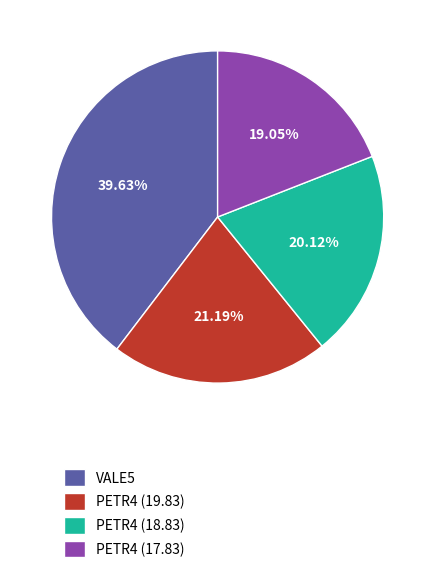

What percentage do PETR4 (17.83) and PETR4 (19.83) together represent?

40.2%